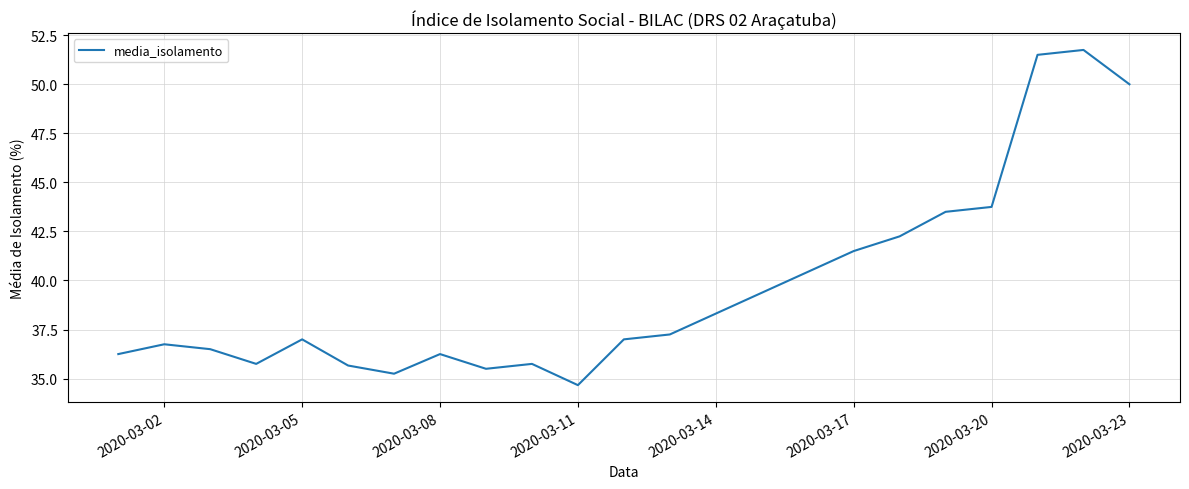

What is the greatest value displayed?

51.8